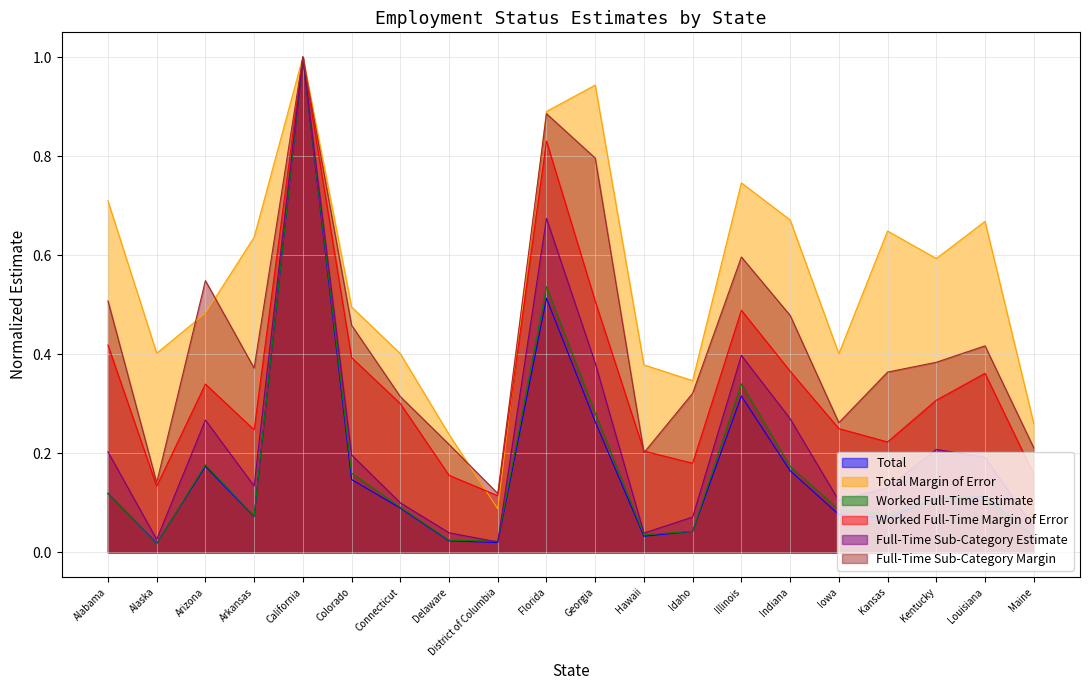

The value of Total at Louisiana is 0.1. True or false?

True